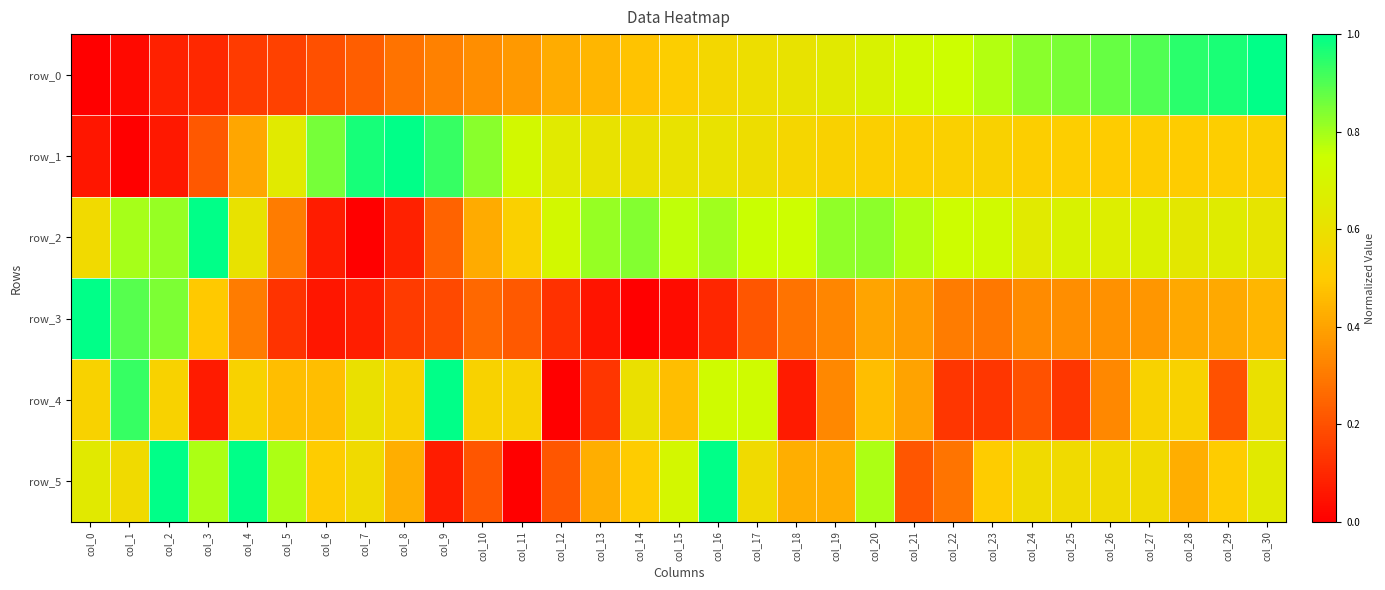

Is it true that row_5 equals 0.8 at col_20?

True